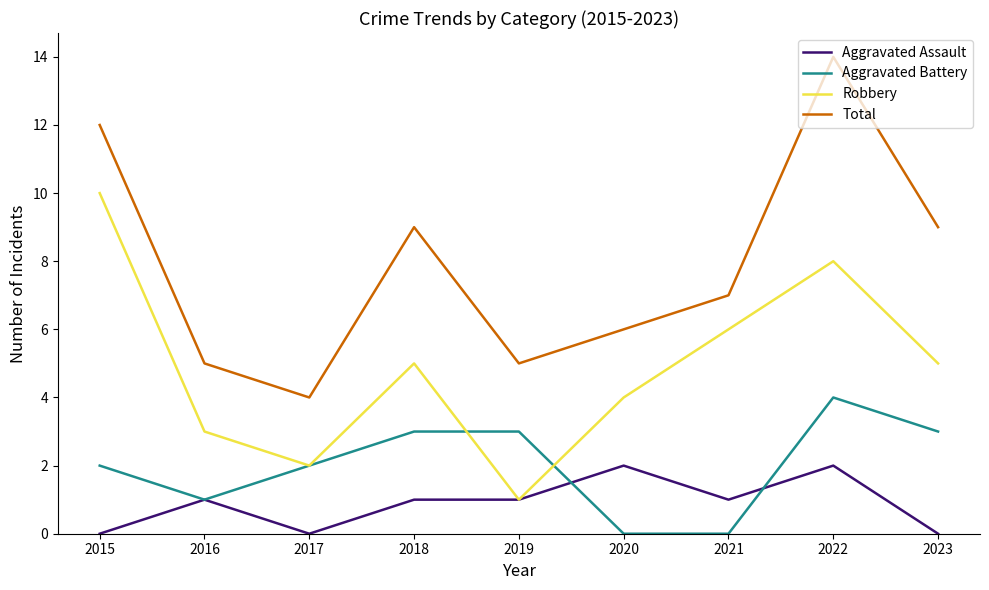

How many lines are shown in the chart?

4